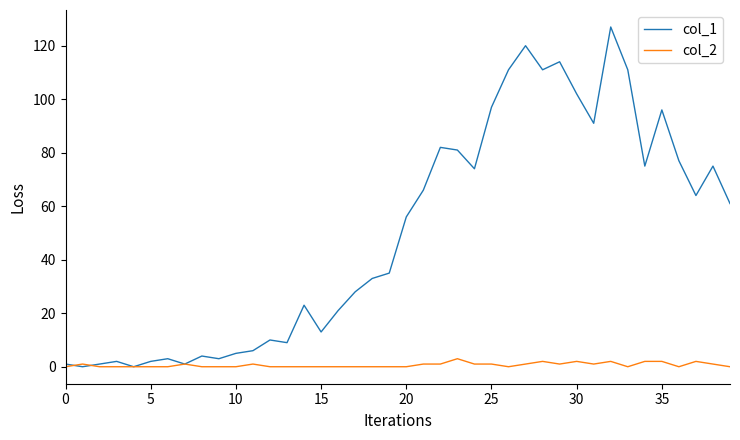

List the series in order of their peak value, highest first.

col_1, col_2